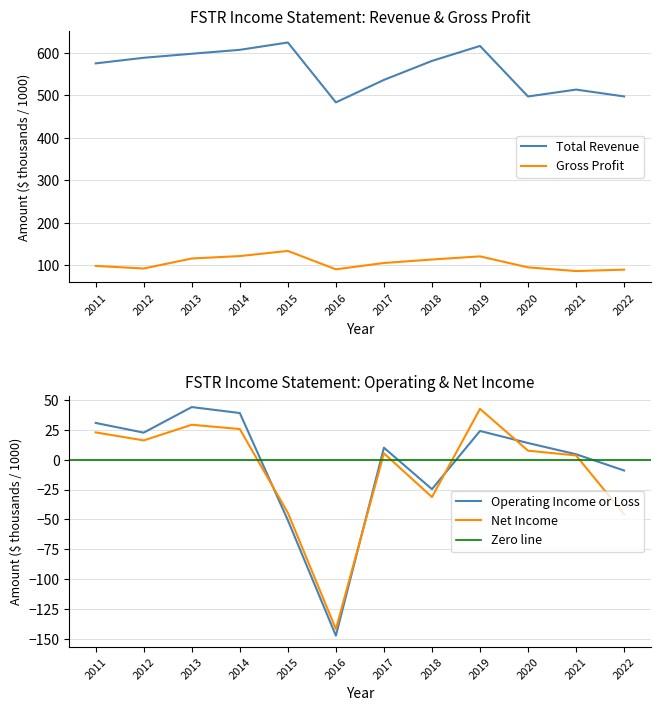

The Total Revenue series shows 598.0 at 2013. True or false?

True